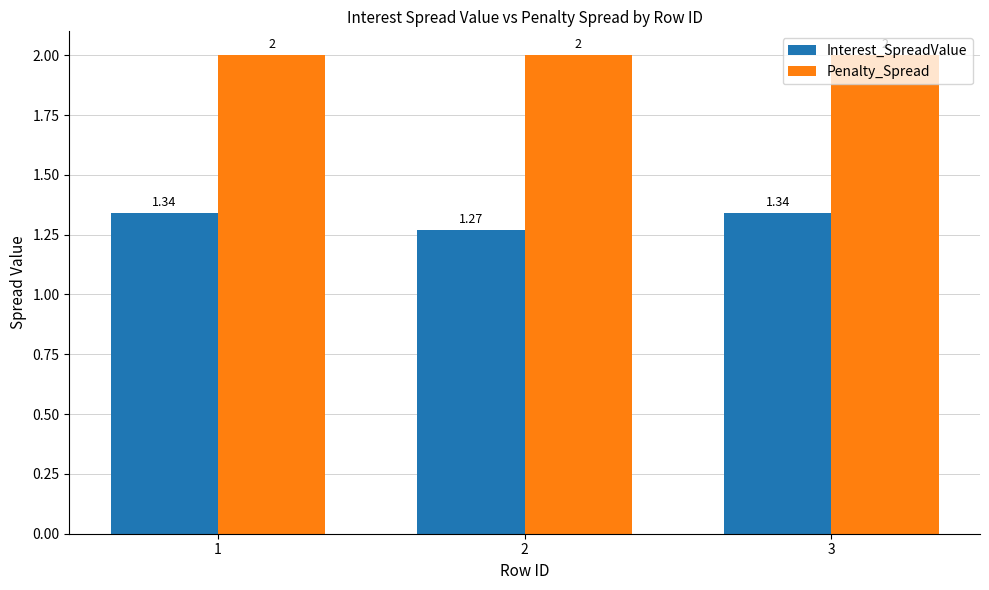

Which series changed the most between 2 and 3?

Interest_SpreadValue